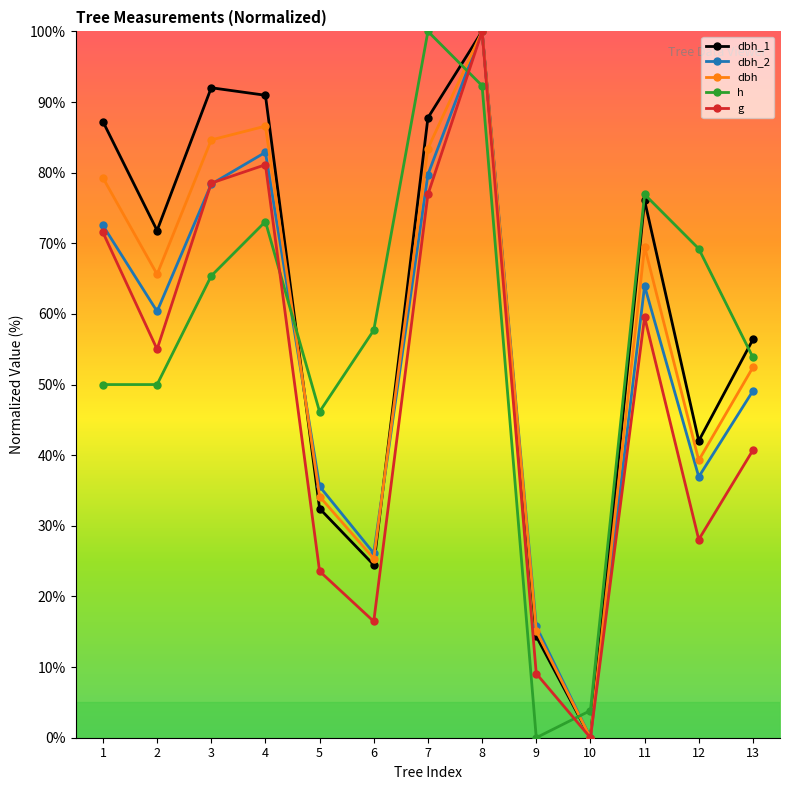

Which category has the lowest value in the dbh_1 series?

10